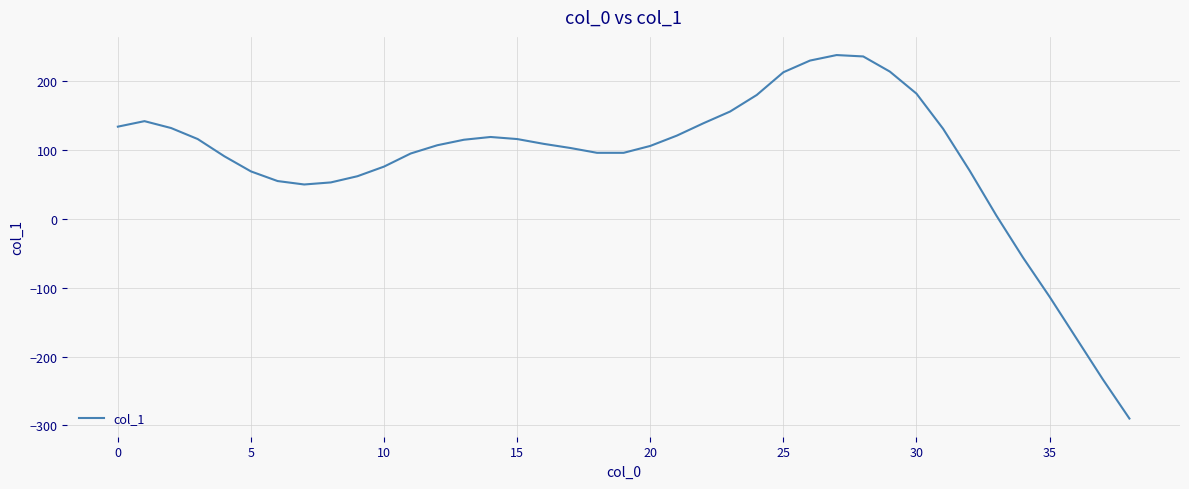

What is the minimum value shown in the chart?

-290